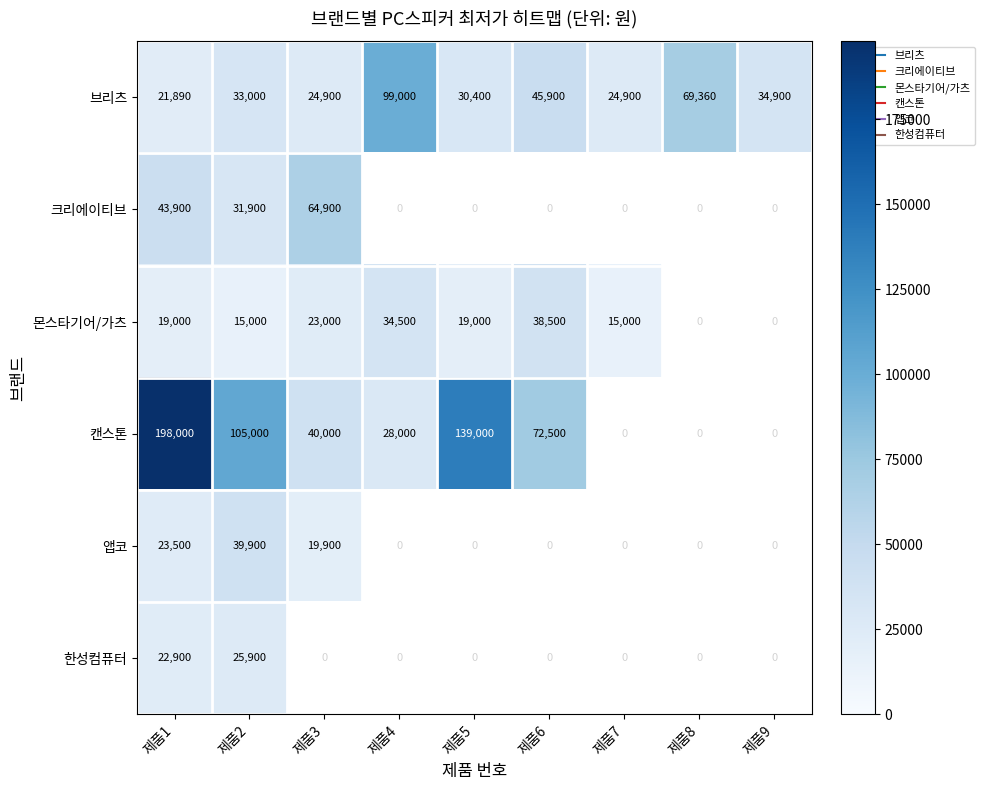

How many values in 크리에이티브 are above zero?

3